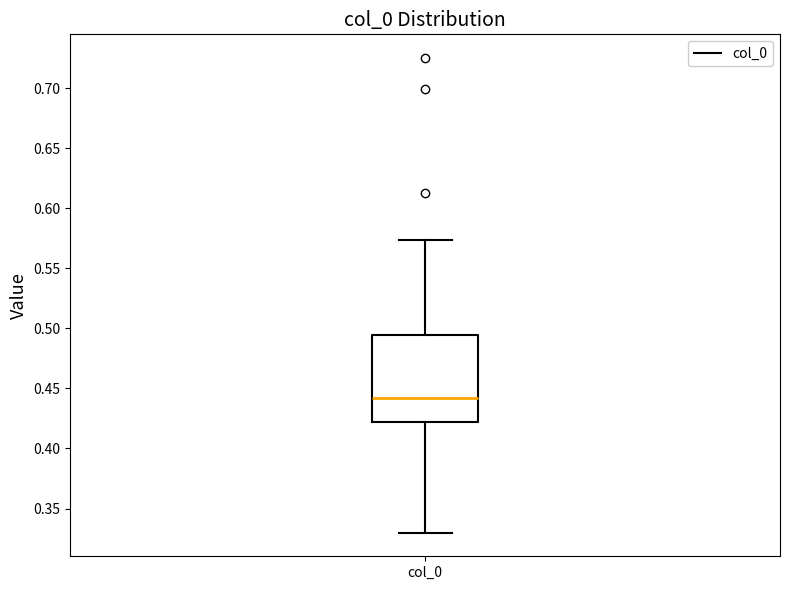

Where does the lower whisker of the box for col_0 end on the y-axis? The values are not printed on the chart, so give them approximately, as read against the axis.

0.330